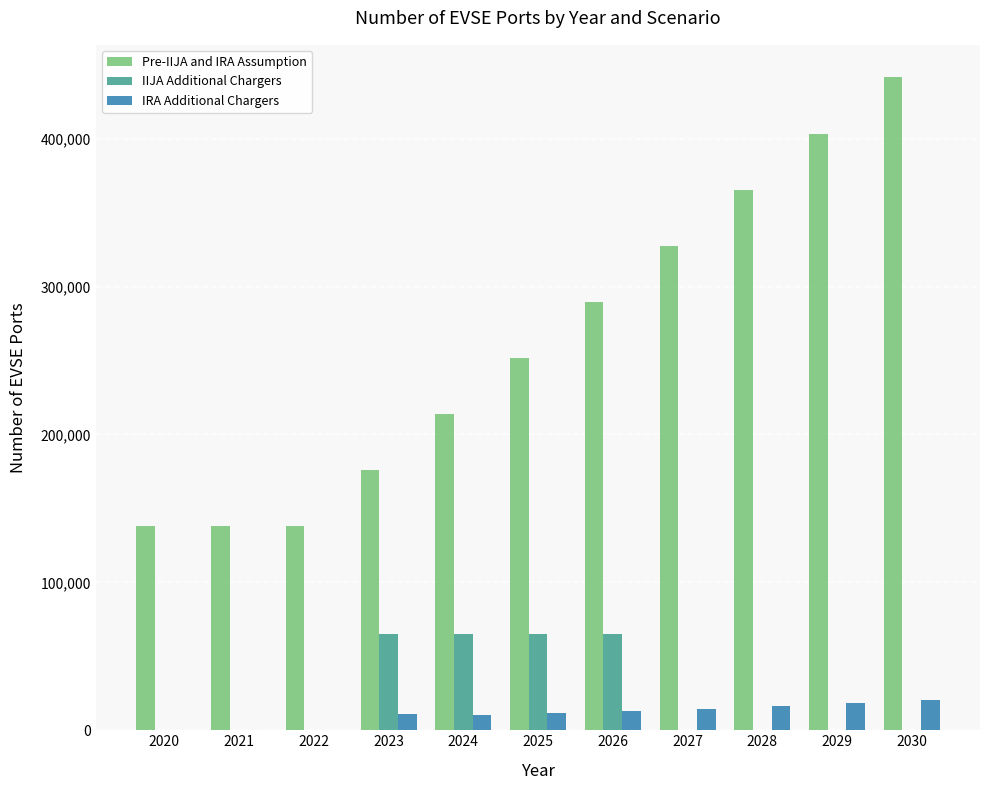

Is the value of Pre-IIJA and IRA Assumption at 2021 greater than the value of IRA Additional Chargers at 2026?

Yes